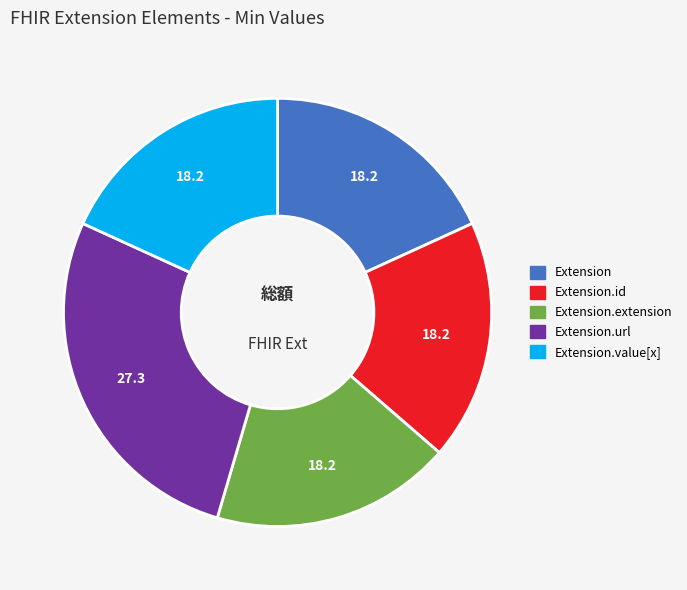

Is there any slice that represents more than half of the pie?

No